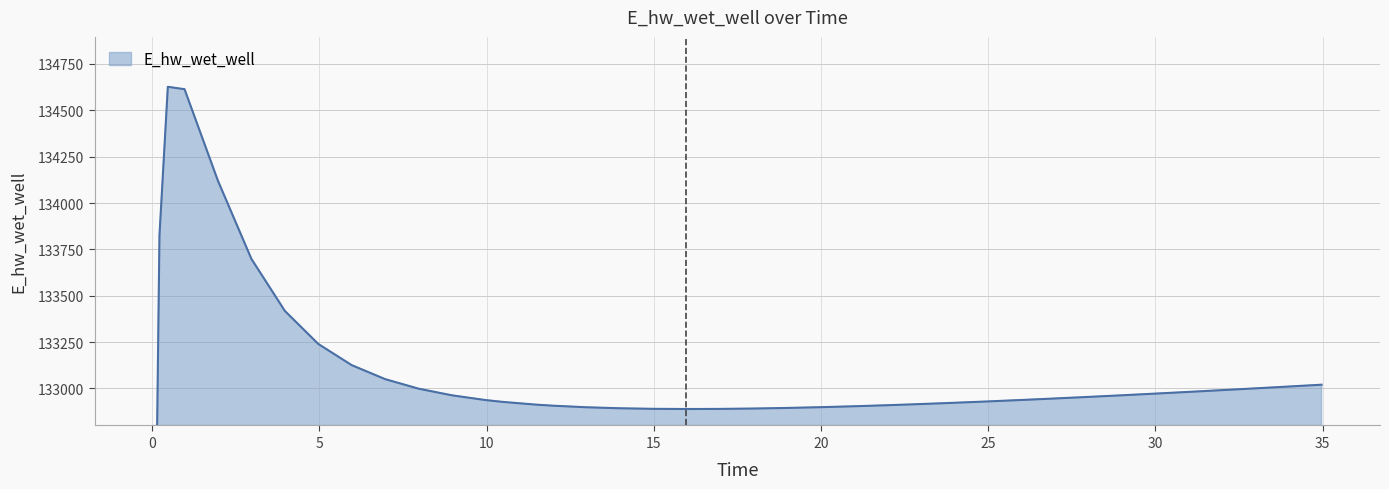

At which category does the data reach its first local valley?

15.96875